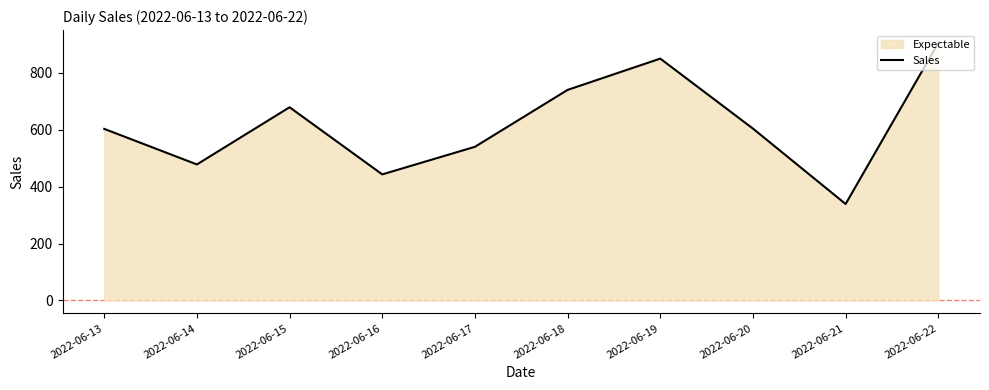

Approximately how many times larger is the value at 2022-06-17 compared to 2022-06-22?

0.6